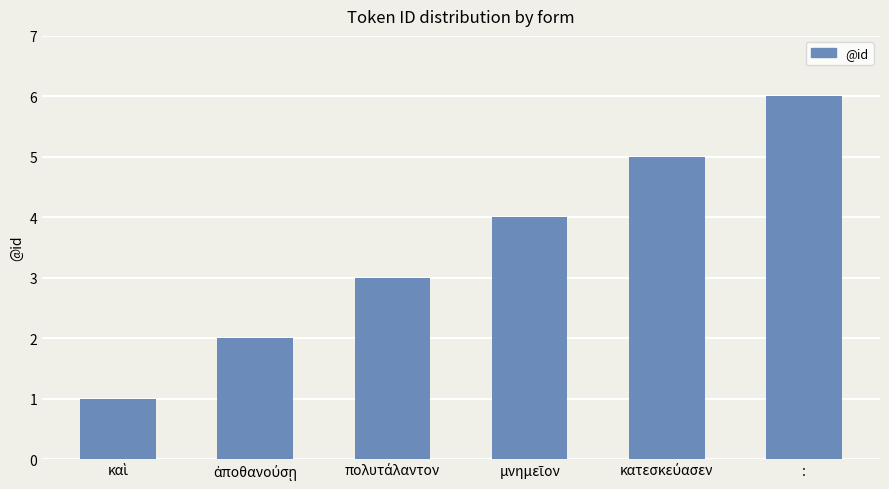

Are the bars horizontal?

No